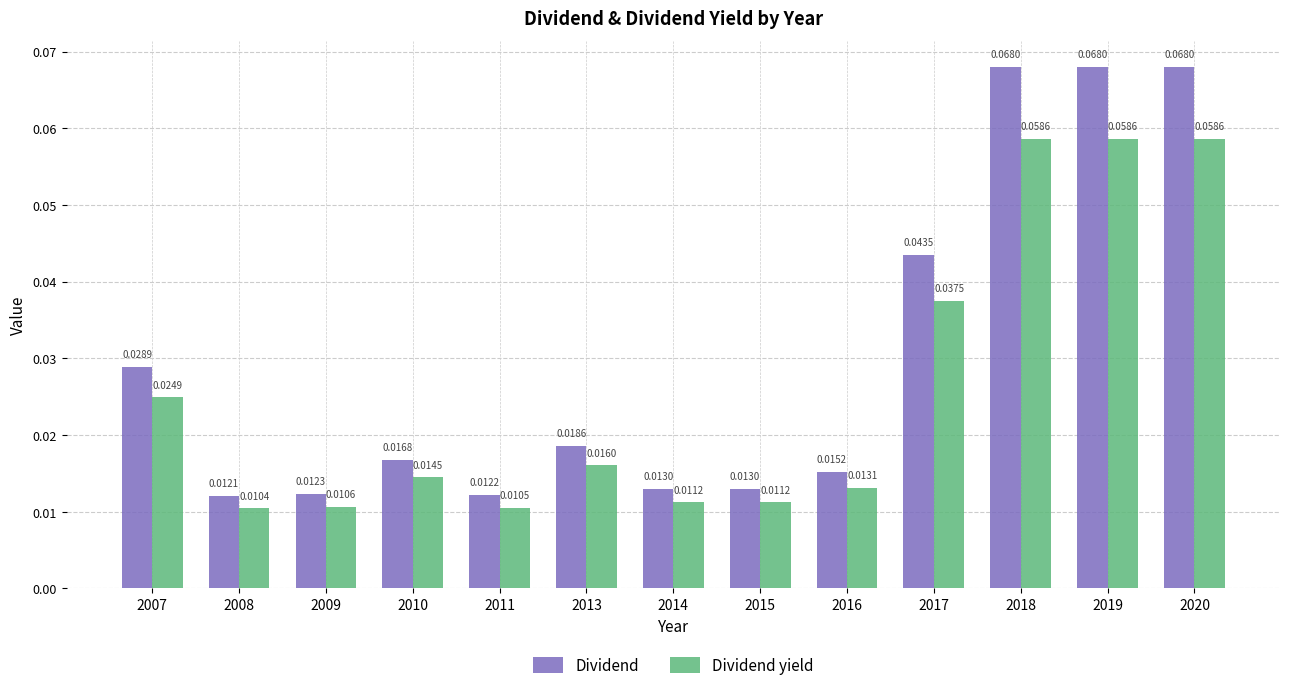

Count the number of categories in the chart.

13